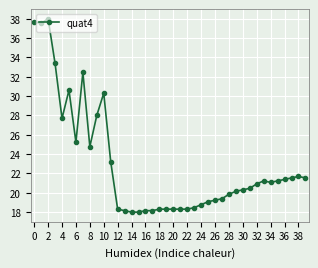

What is the difference between the maximum and minimum values?

20.0